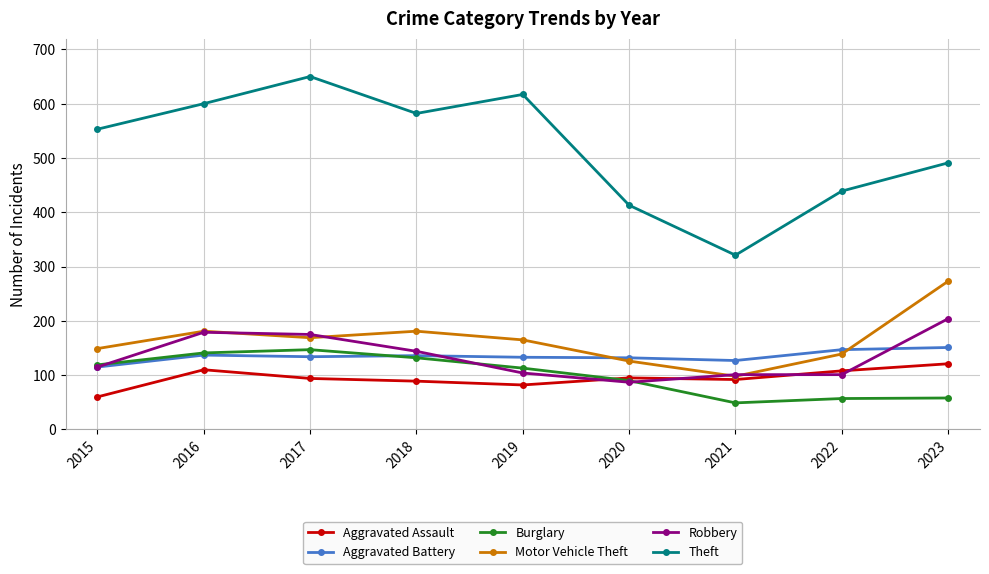

Where is Robbery nearest to the value 145?

2018